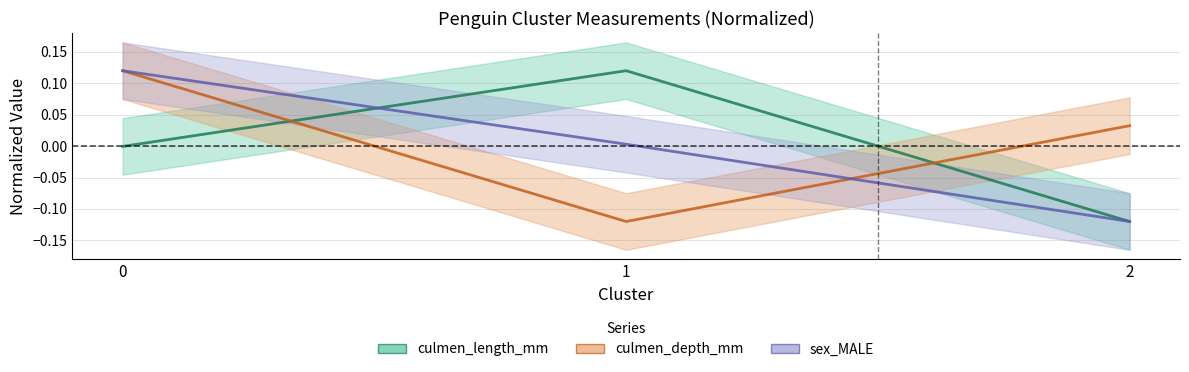

What is the value of the culmen_length_mm point at the 2nd from the left?

0.1